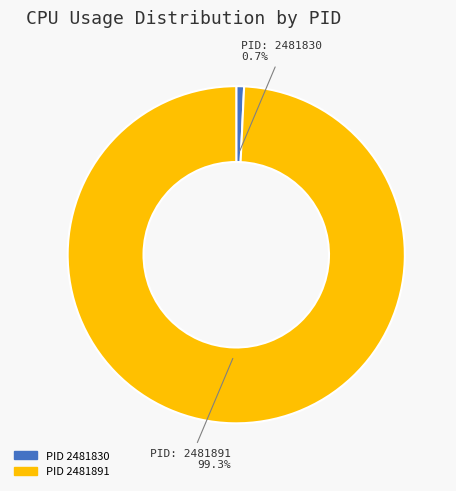

Is there any slice that represents more than half of the pie?

Yes